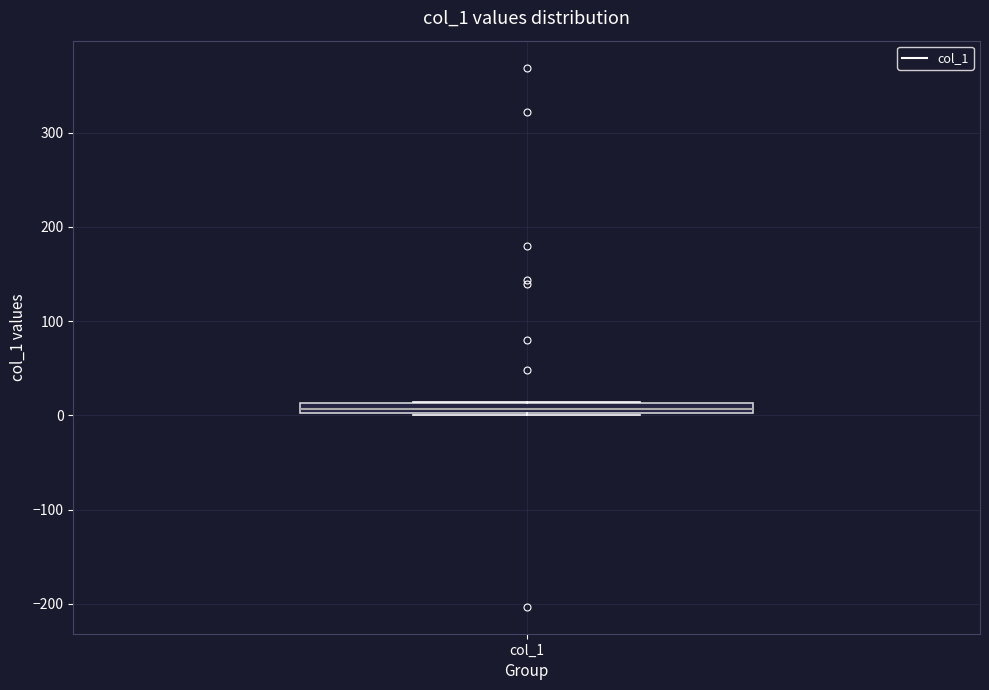

Where is the upper edge of the box for col_1 on the y-axis? The values are not printed on the chart, so give them approximately, as read against the axis.

10